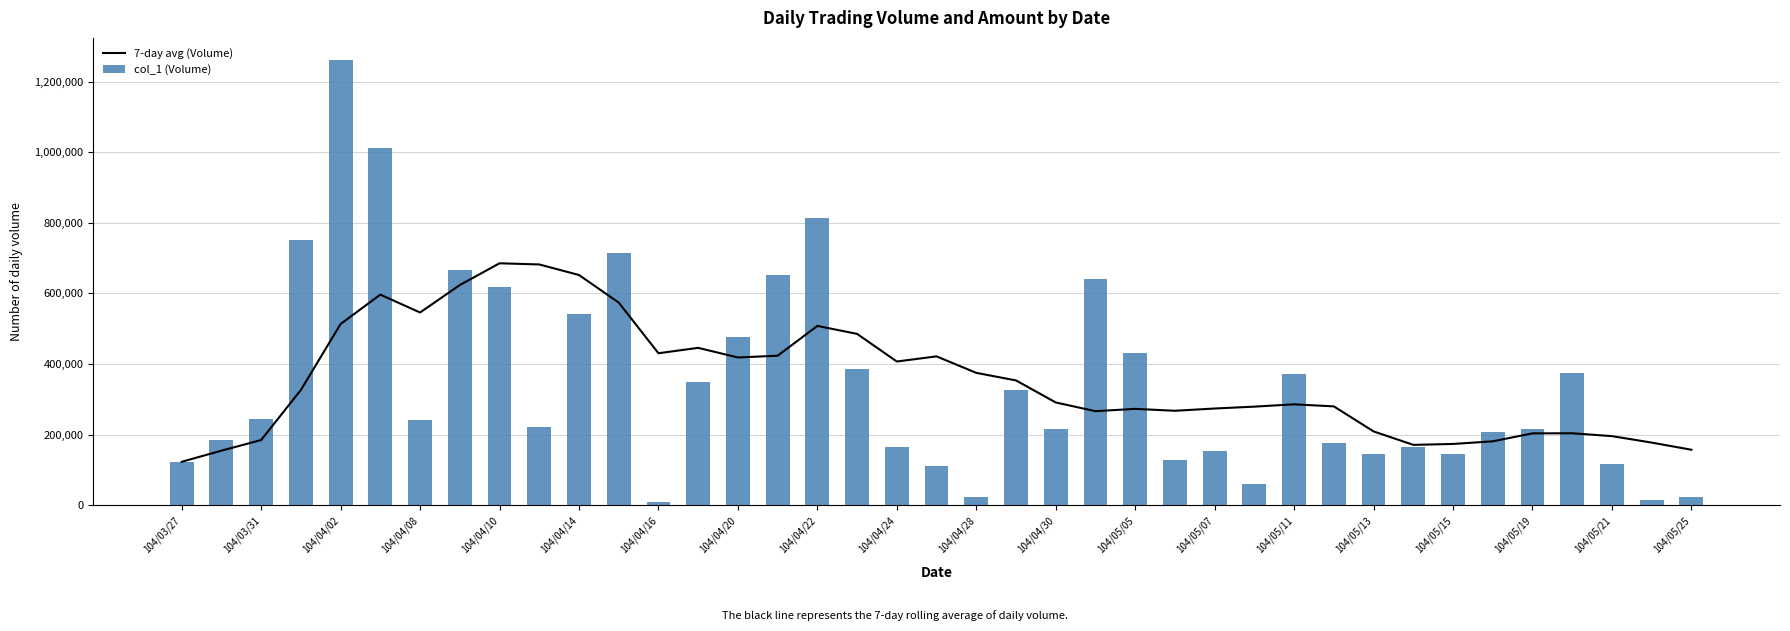

How many values in the 7-day avg (Volume) series are below 291142?

19